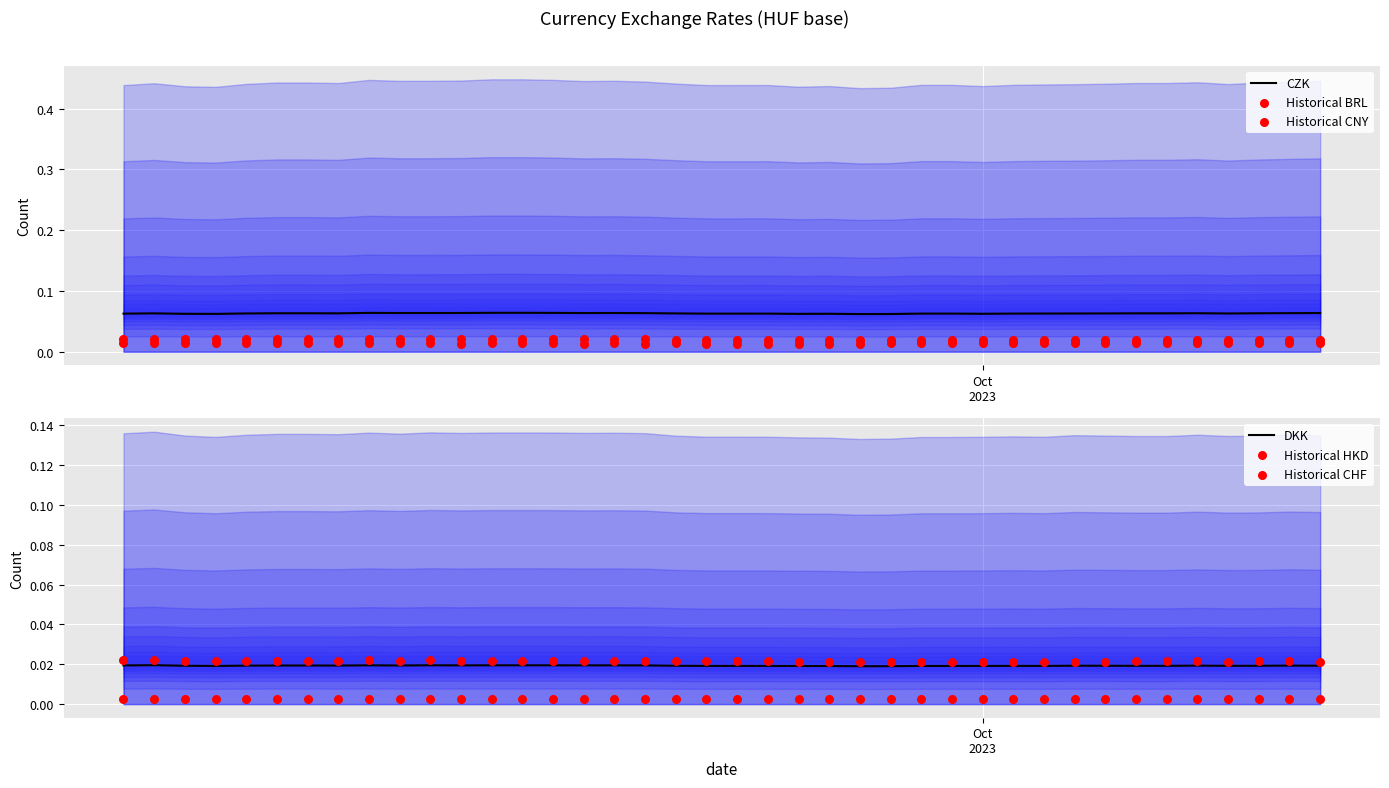

Which series has the largest Y range (max minus min)?

CZK